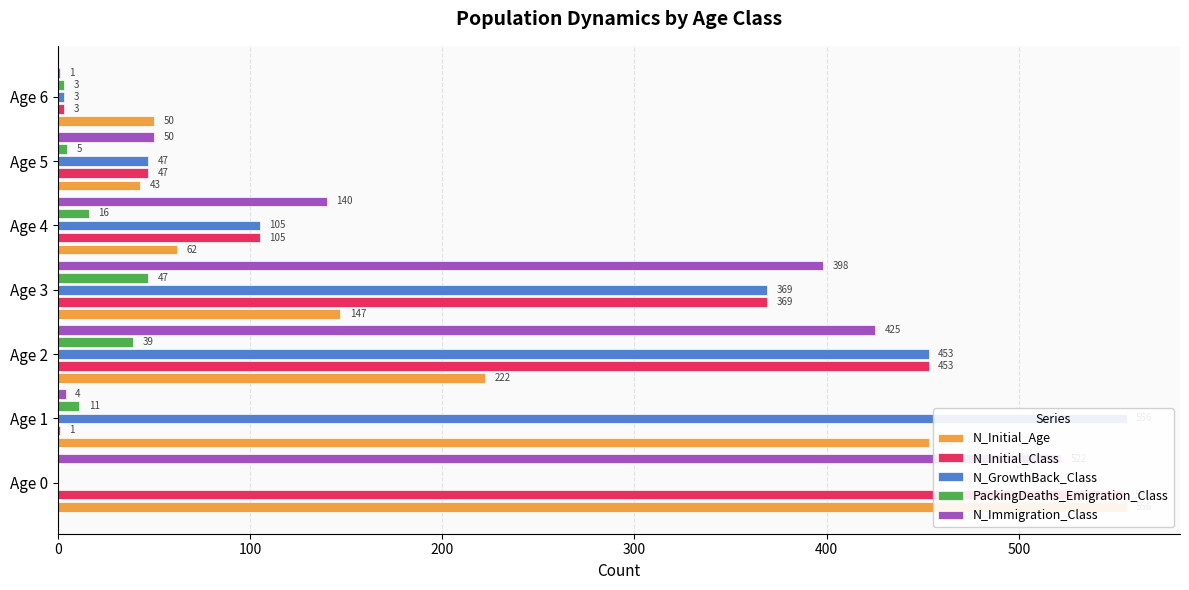

What value does the N_Initial_Age series have at Age 0?

556